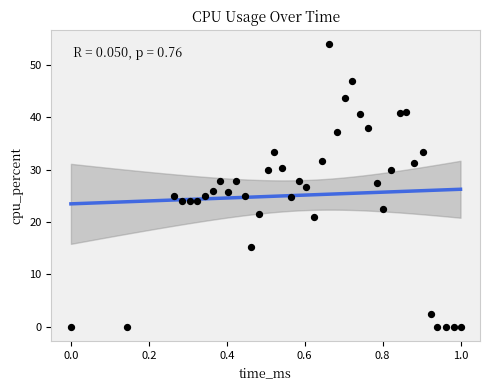

What is the range of Y values (max minus min)?

53.8